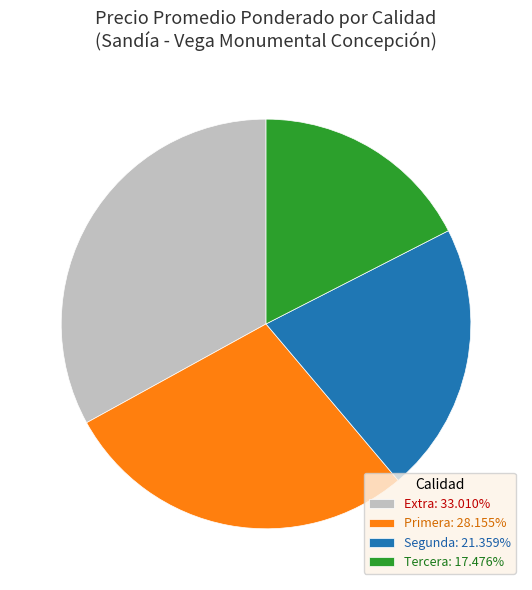

Approximately how many times larger is the value at Extra: 33.010% compared to Tercera: 17.476%?

1.9